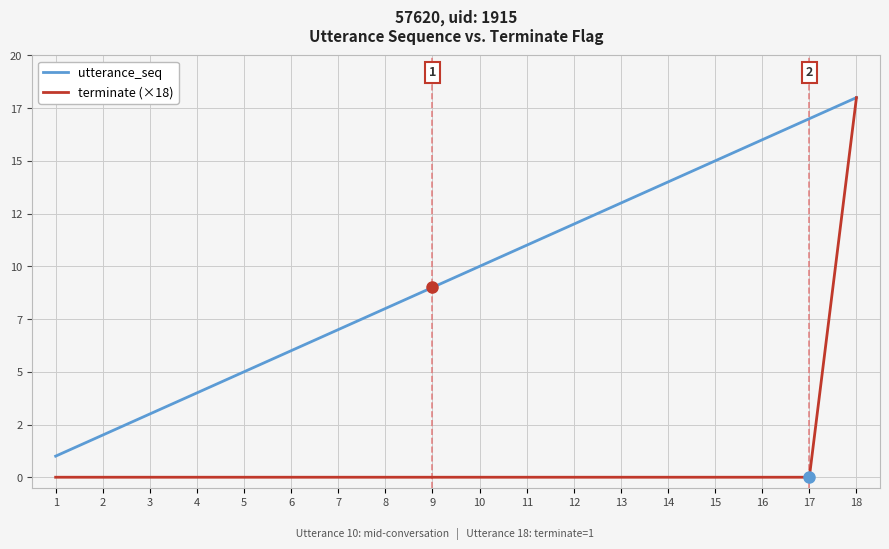

Which category has the highest value across all series?

18